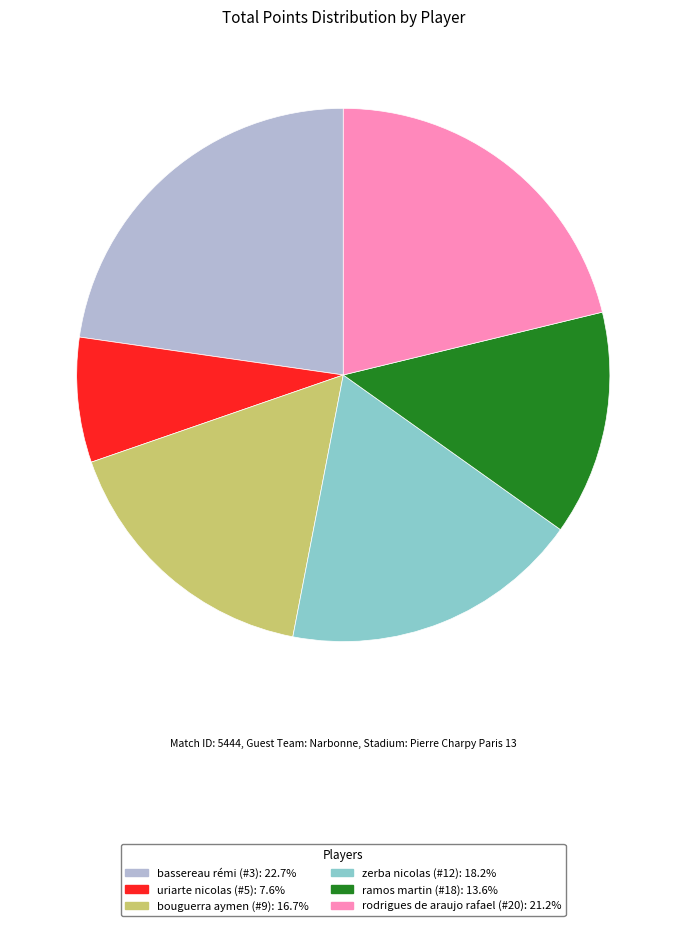

Is the sum of uriarte nicolas (#5) and ramos martin (#18) greater than half?

No